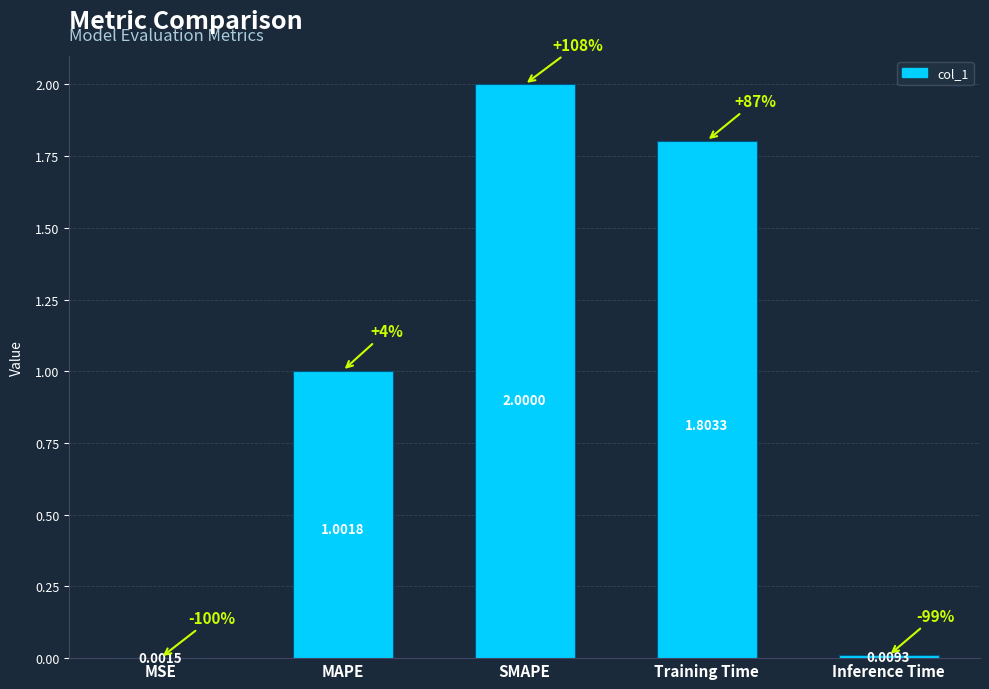

What is the label of the 4th bar from the left?

Training Time